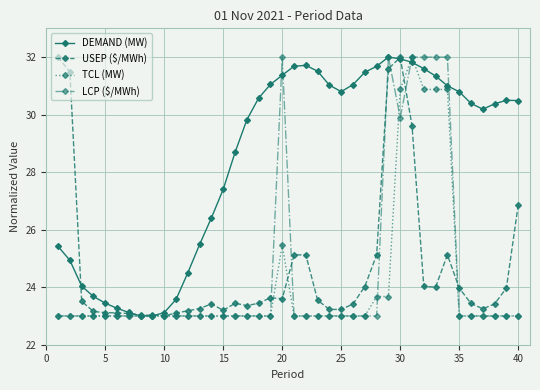

What is the minimum value shown in the chart?

23.0